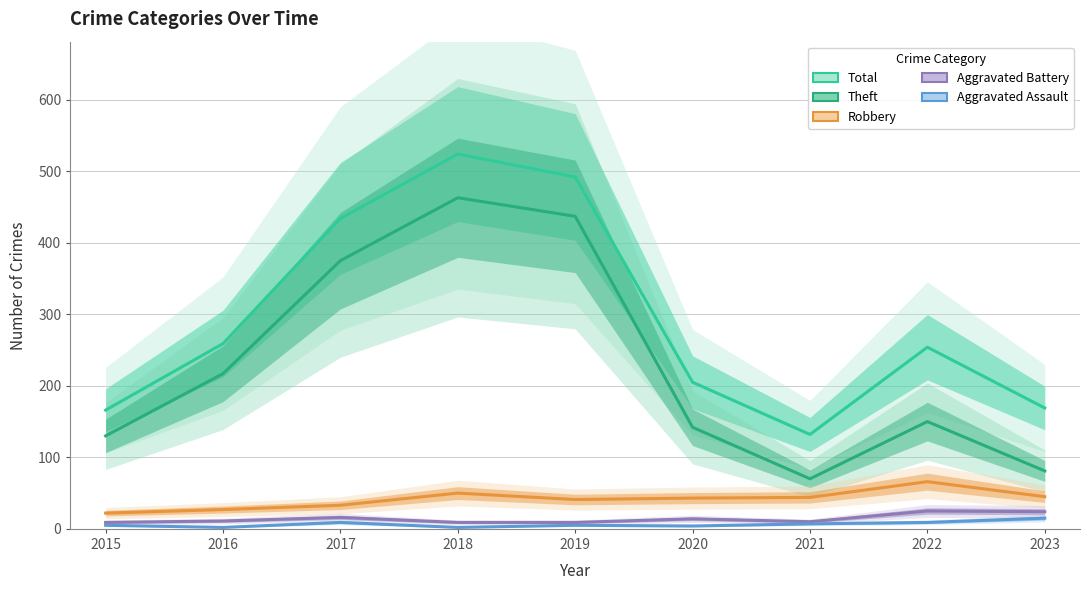

Which series has the largest total across all categories?

Total